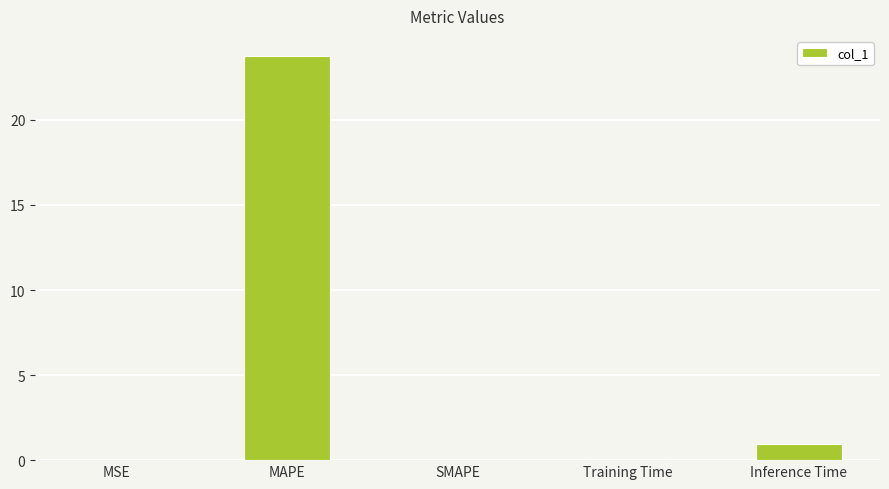

What is the sum of all values?

24.8